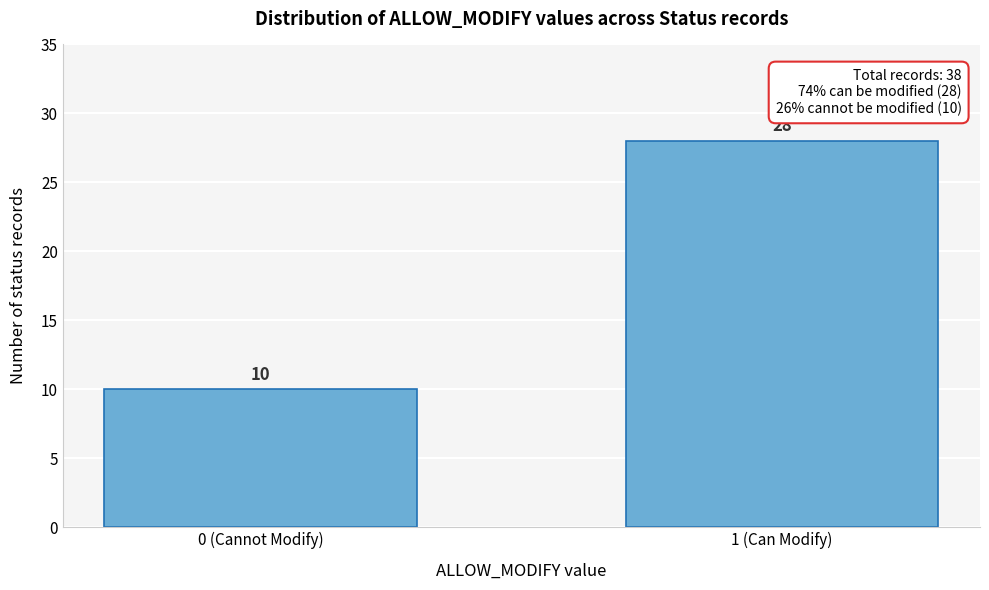

Reading right to left, extract all data points from this chart.

28	10